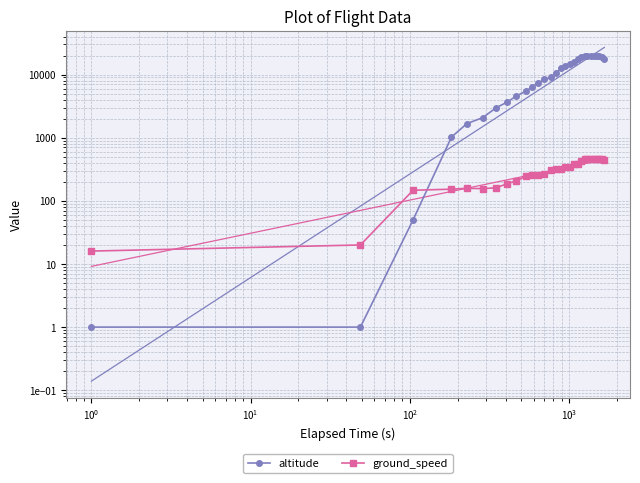

How many interior local peaks does the ground_speed series have?

1